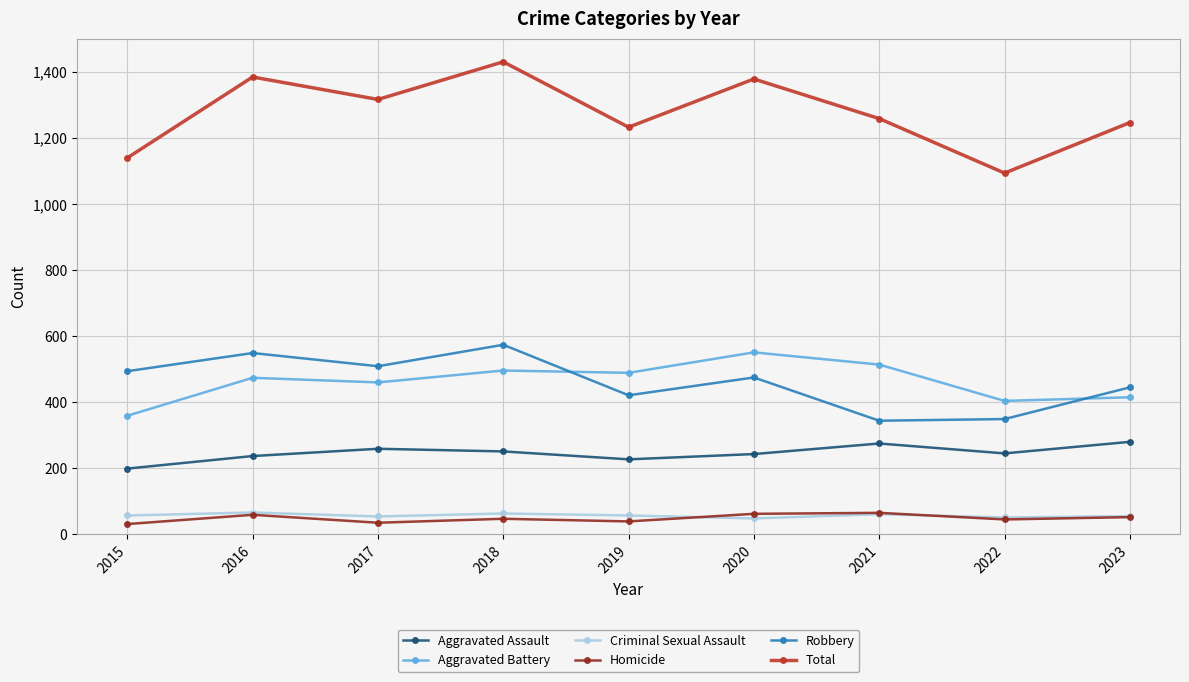

True or false: Robbery has more than 2 interior local peaks.

True